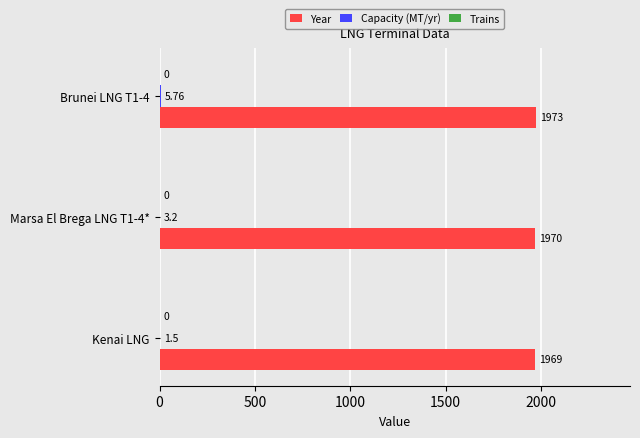

At which category does the chart reach its peak across all series?

Brunei LNG T1-4